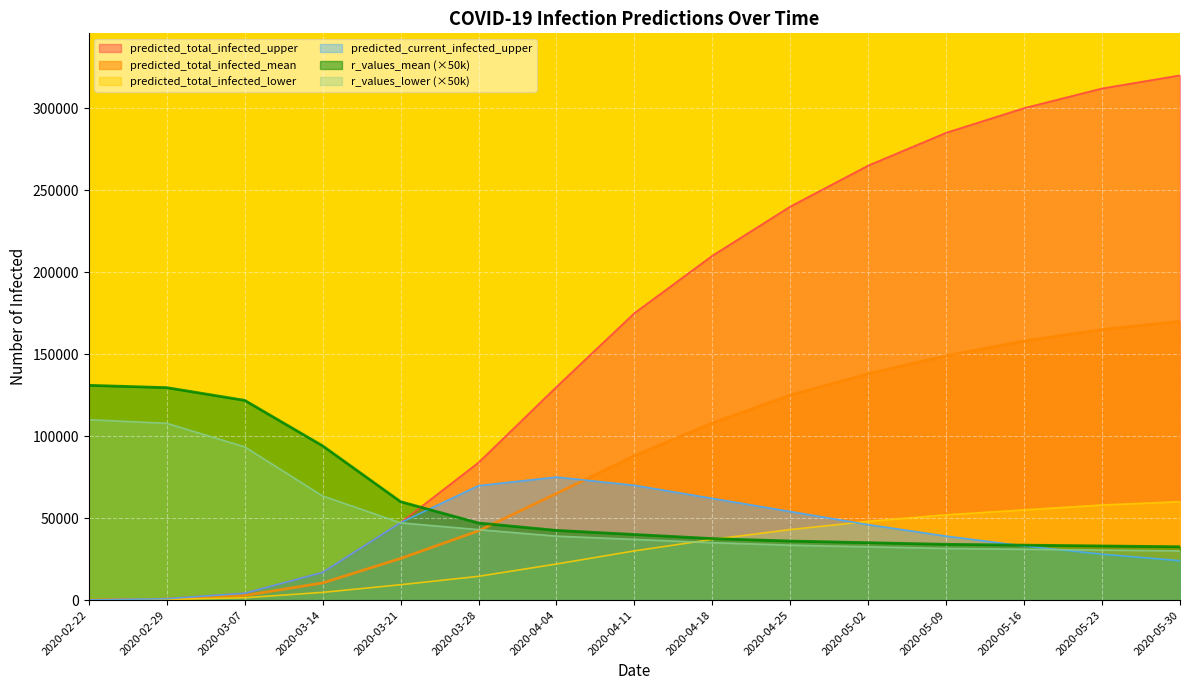

Rank the series by their maximum value, from highest to lowest.

predicted_total_infected_upper, predicted_total_infected_mean, r_values_mean (×50k), r_values_lower (×50k), predicted_current_infected_upper, predicted_total_infected_lower